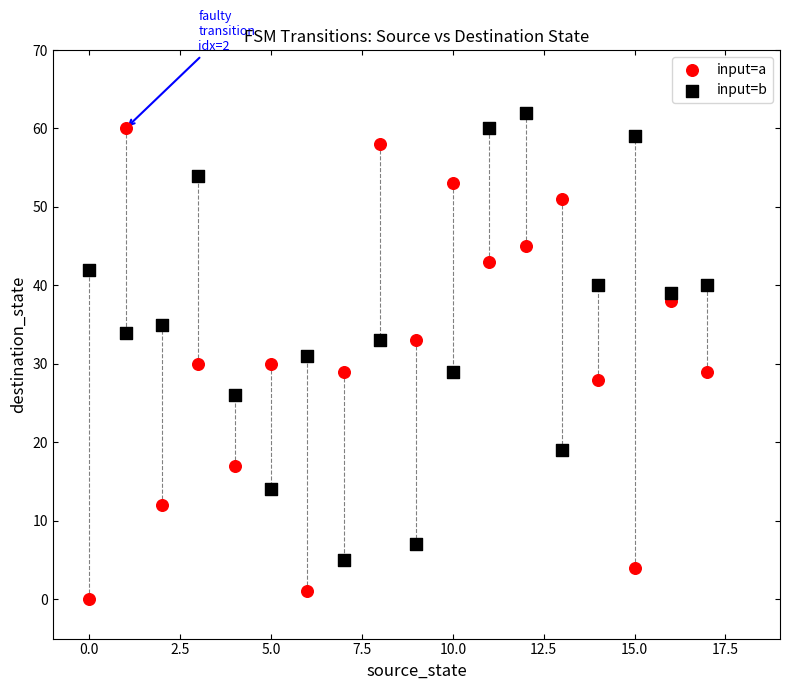

Across all data points, what is the range of Y values (max minus min)?

62